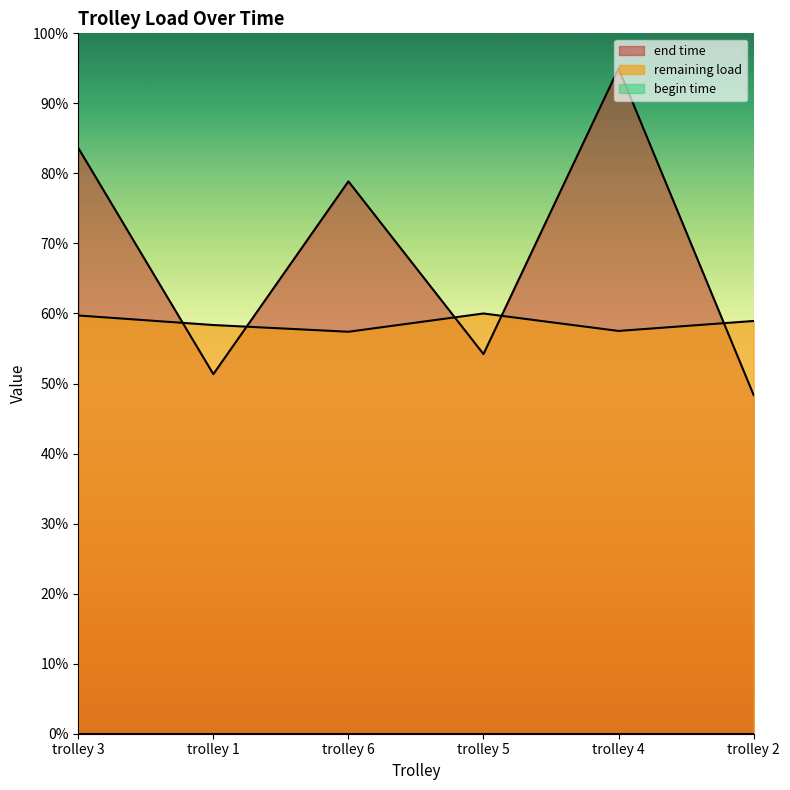

Where do end time and remaining load first cross each other?

trolley 3 and trolley 1